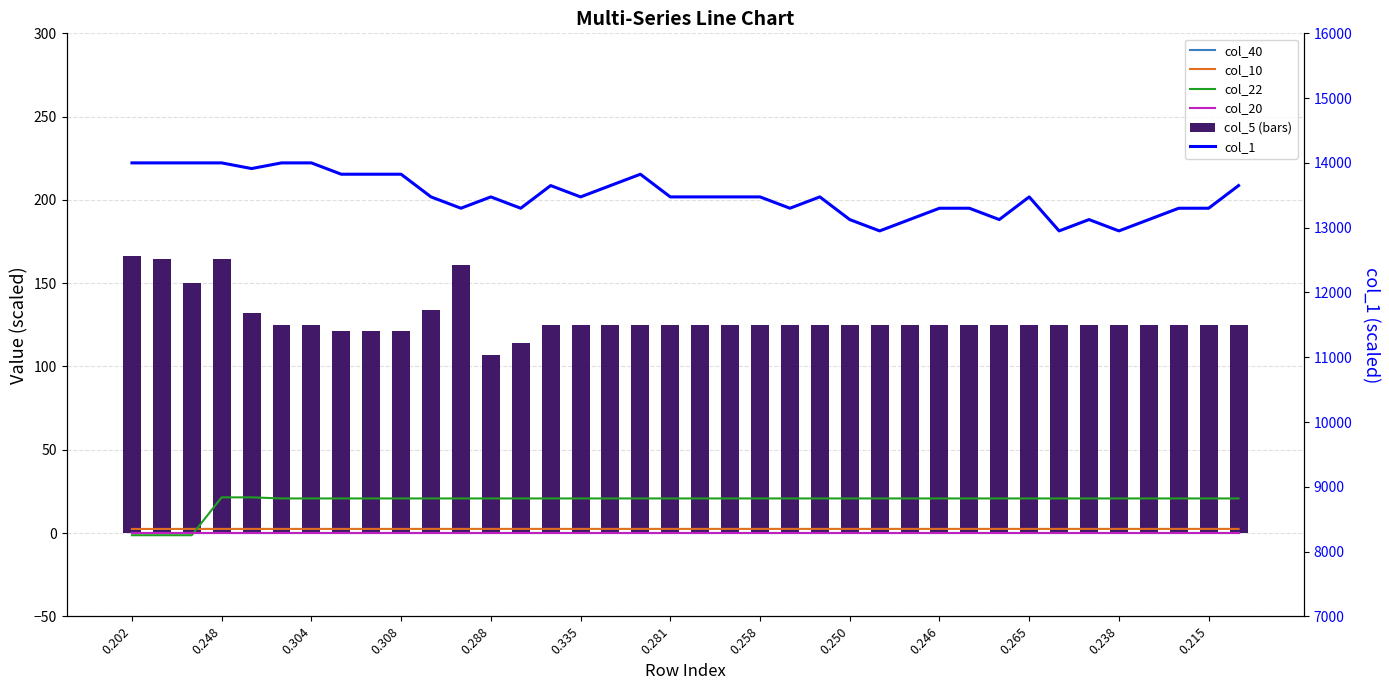

At which category does the chart reach its peak across all series?

0.202